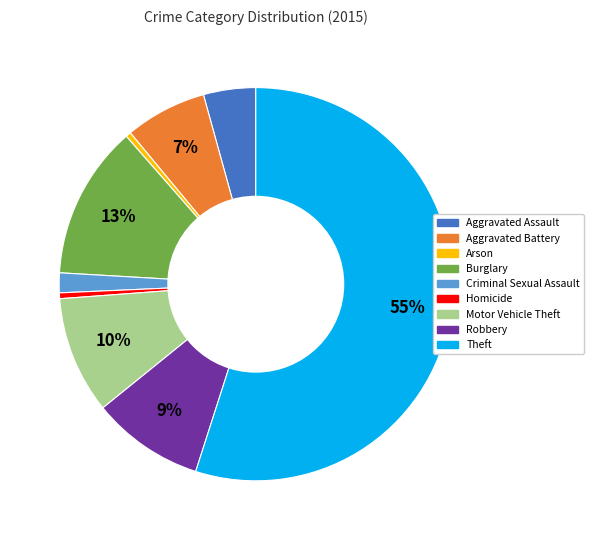

Which category has the biggest portion of the pie?

Theft